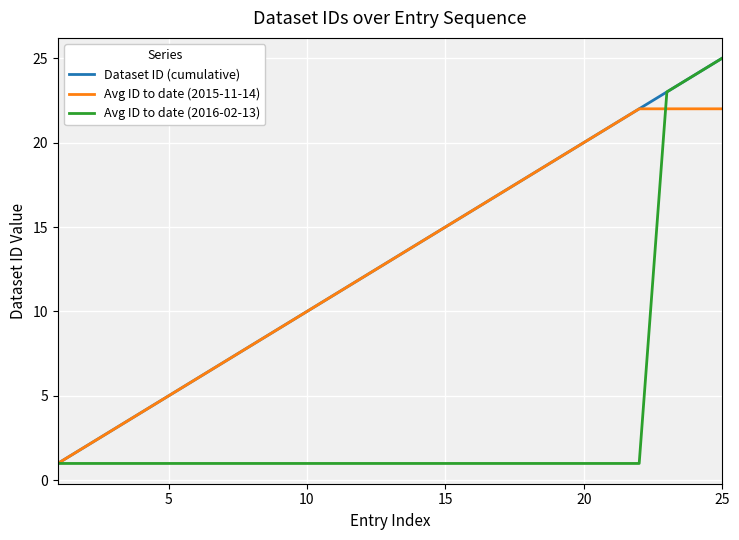

What is the difference between the maximum and minimum values in the Dataset ID (cumulative) series?

24